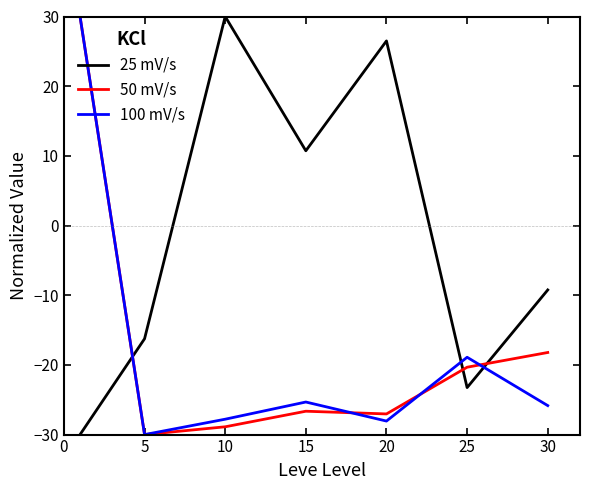

How many values in the 25 mV/s series are below -9?

4